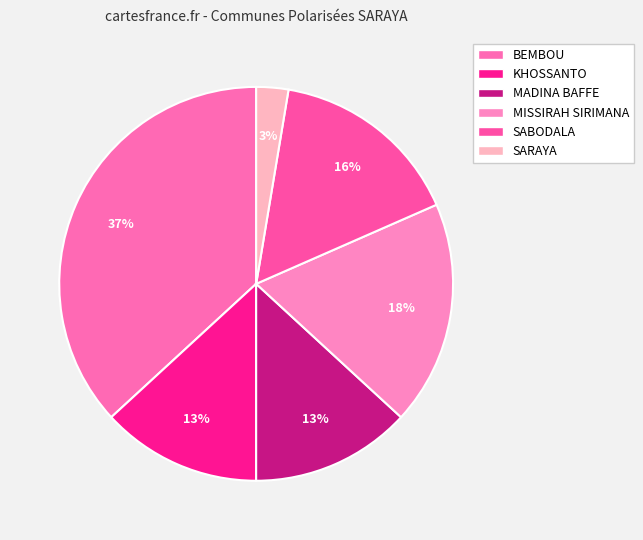

Does SARAYA represent more than half of the total?

No